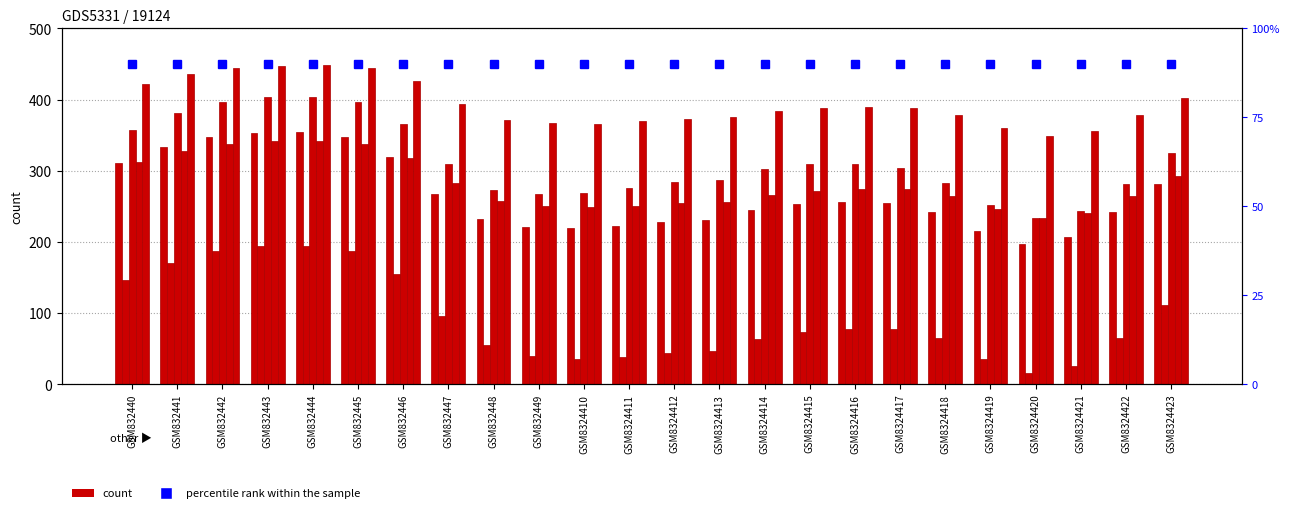

Read the percentile rank within the sample value at GSM832441.

90.0